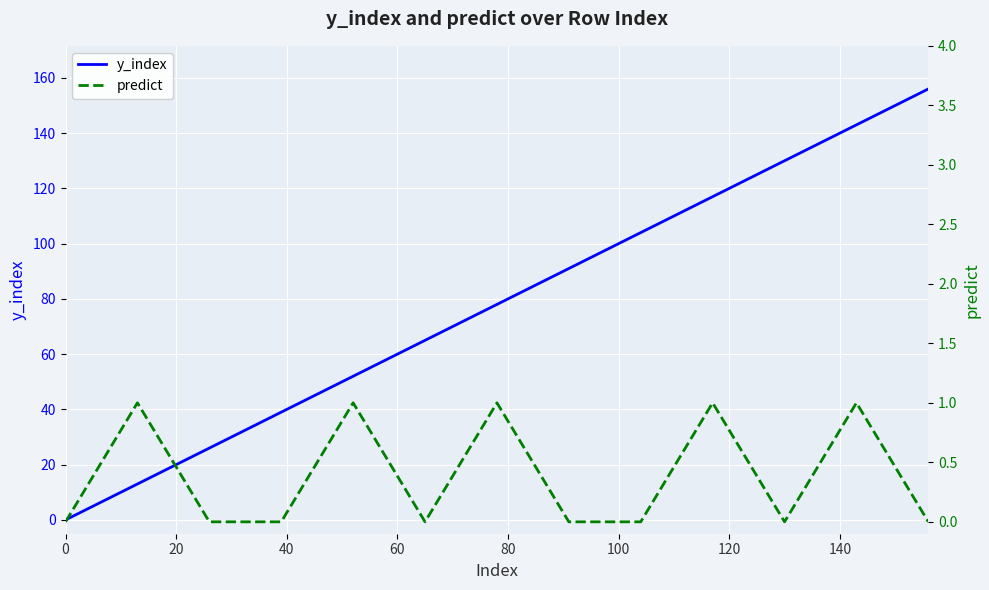

Does the chart display data point markers on the line(s)?

No